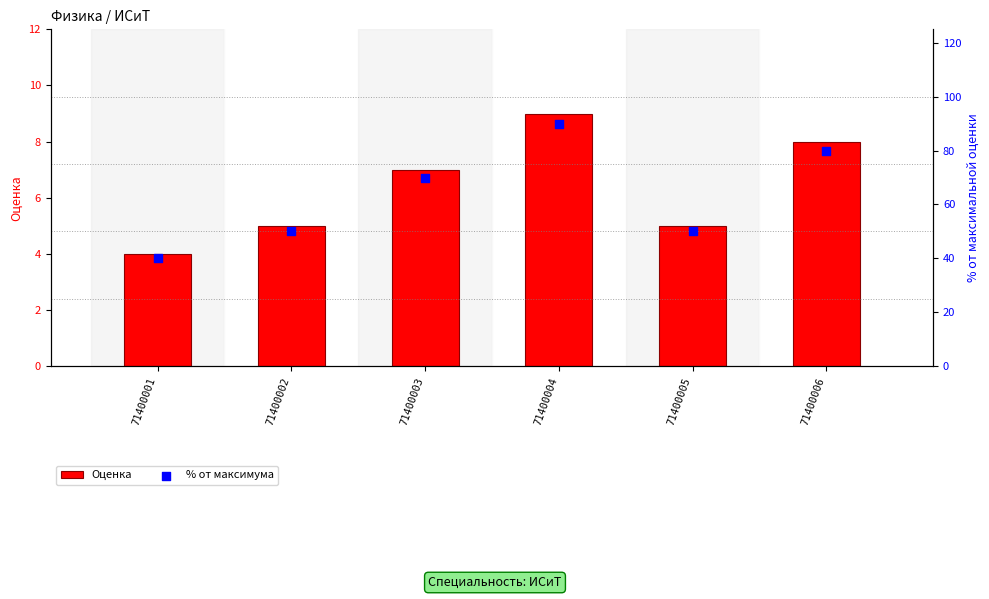

At how many categories does at least one series exceed 44?

5